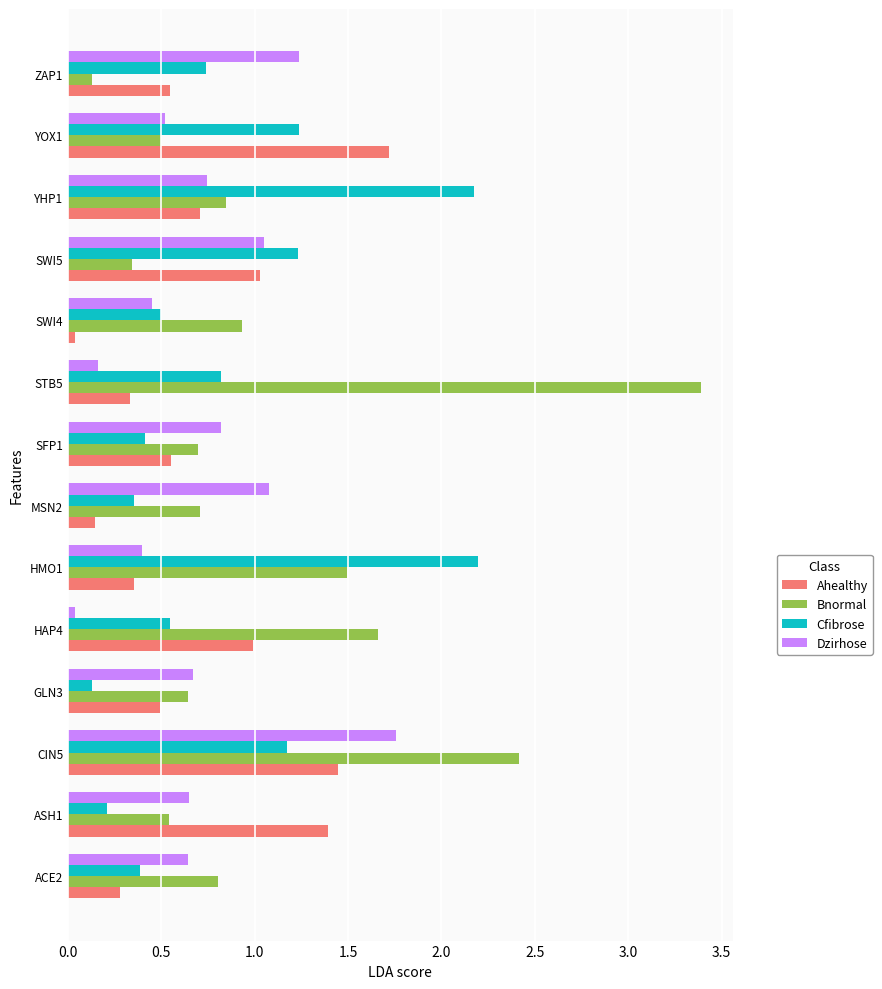

Is it true that Dzirhose equals 0.9 at ASH1?

False